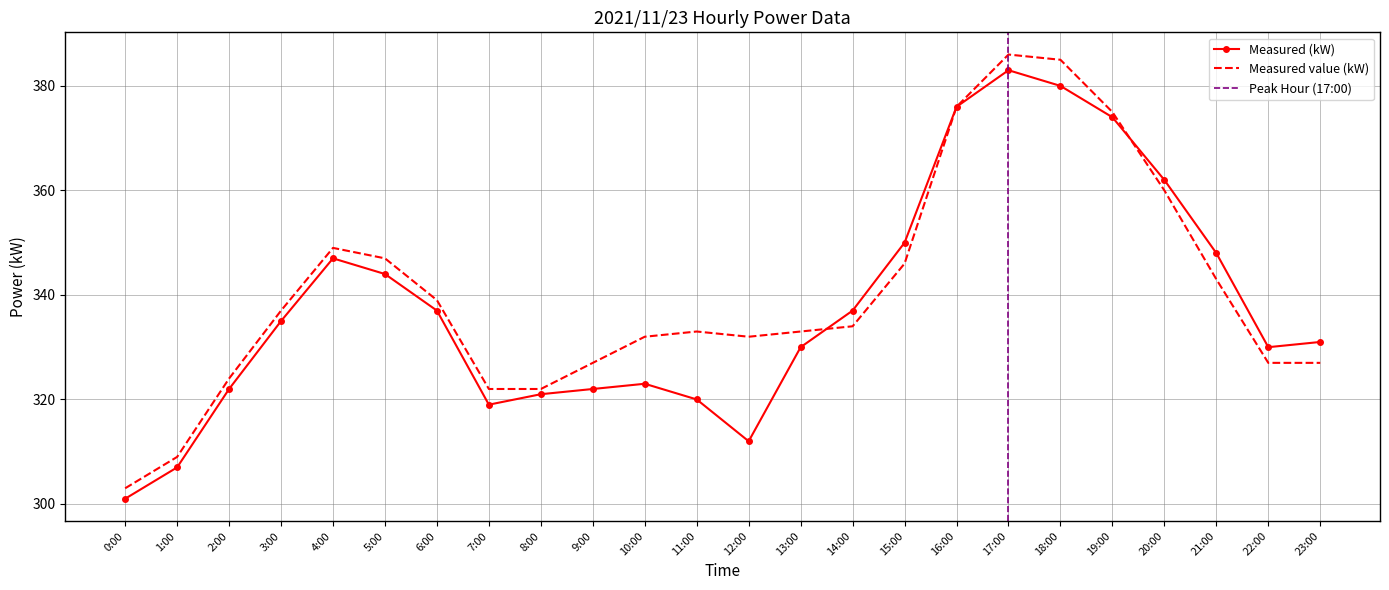

Reading left to right, list all the values displayed in this chart.

Measured (kW): 301	307	322	335	347	344	337	319	321	322	323	320	312	330	337	350	376	383	380	374	362	348	330	331
Measured value (kW): 303	309	324	337	349	347	339	322	322	327	332	333	332	333	334	346	376	386	385	375	360	343	327	327